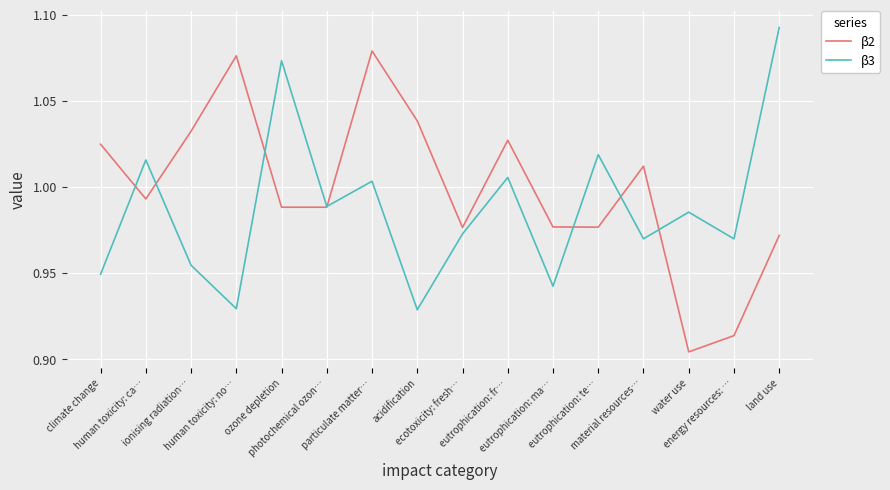

Which series has the largest total across all categories?

β2